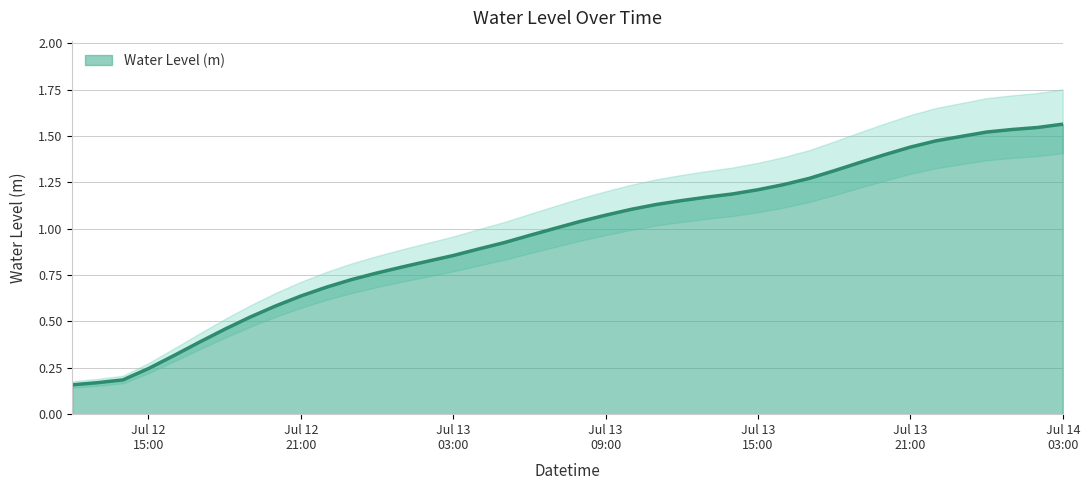

Between 2025-07-13 17:00:00 and 2025-07-12 15:00:00, which is larger?

2025-07-13 17:00:00